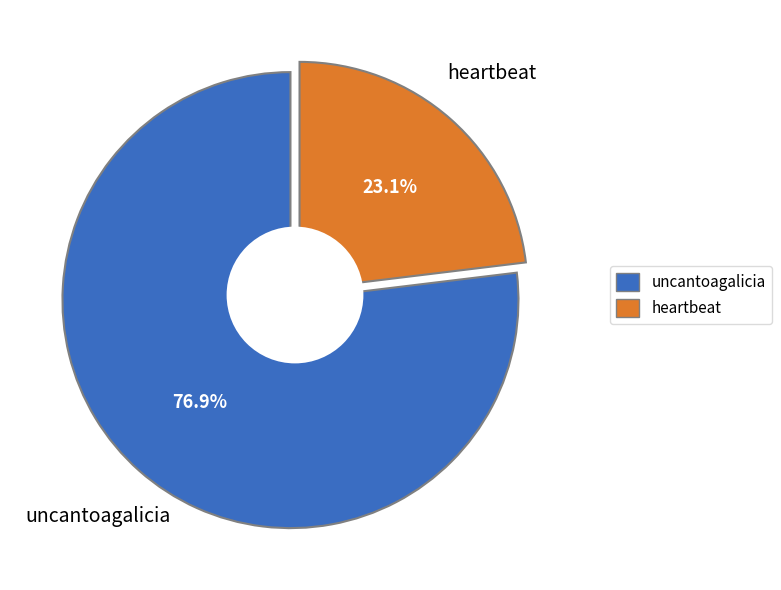

Which category accounts for the majority?

uncantoagalicia